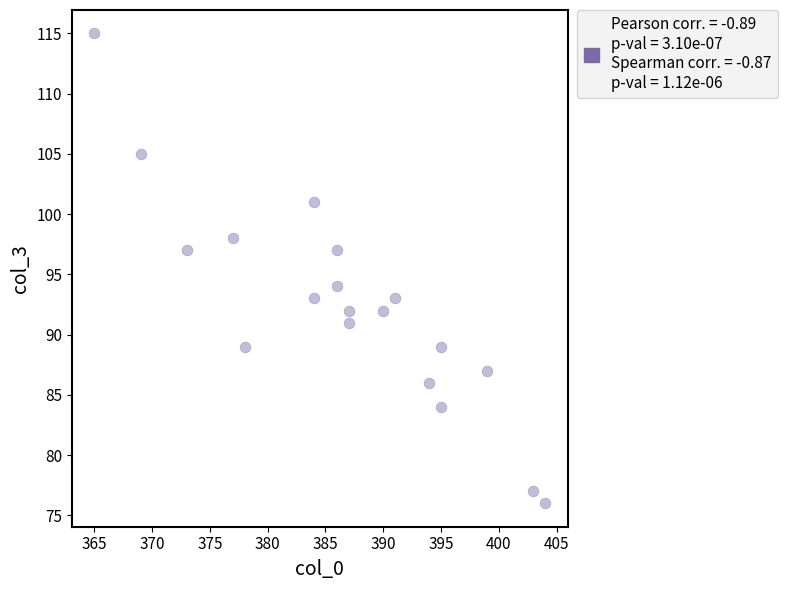

What is the range of Y values (max minus min)?

39